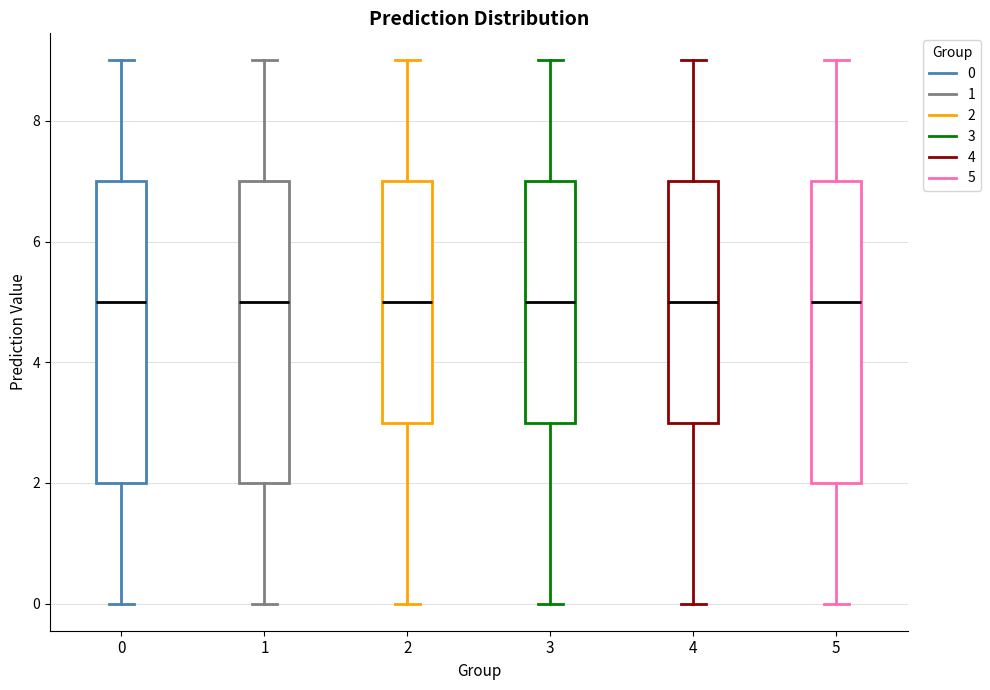

Where does the lower whisker of the box at x = 5 end on the y-axis? The values are not printed on the chart, so give them approximately, as read against the axis.

0